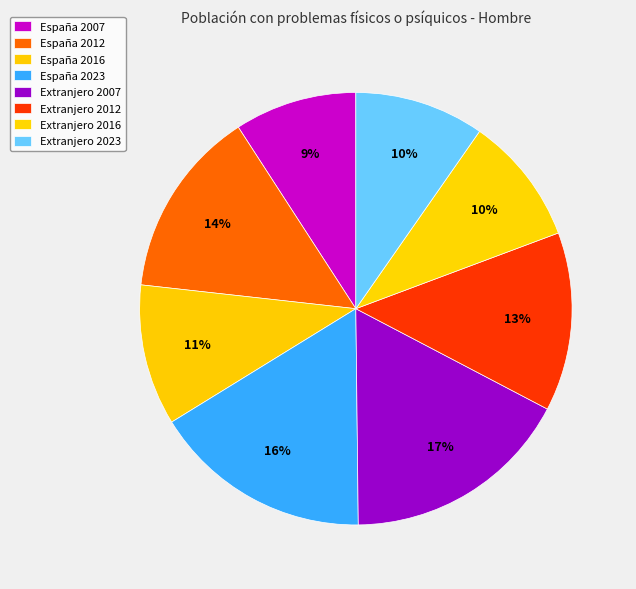

Is there a majority slice in this chart?

No